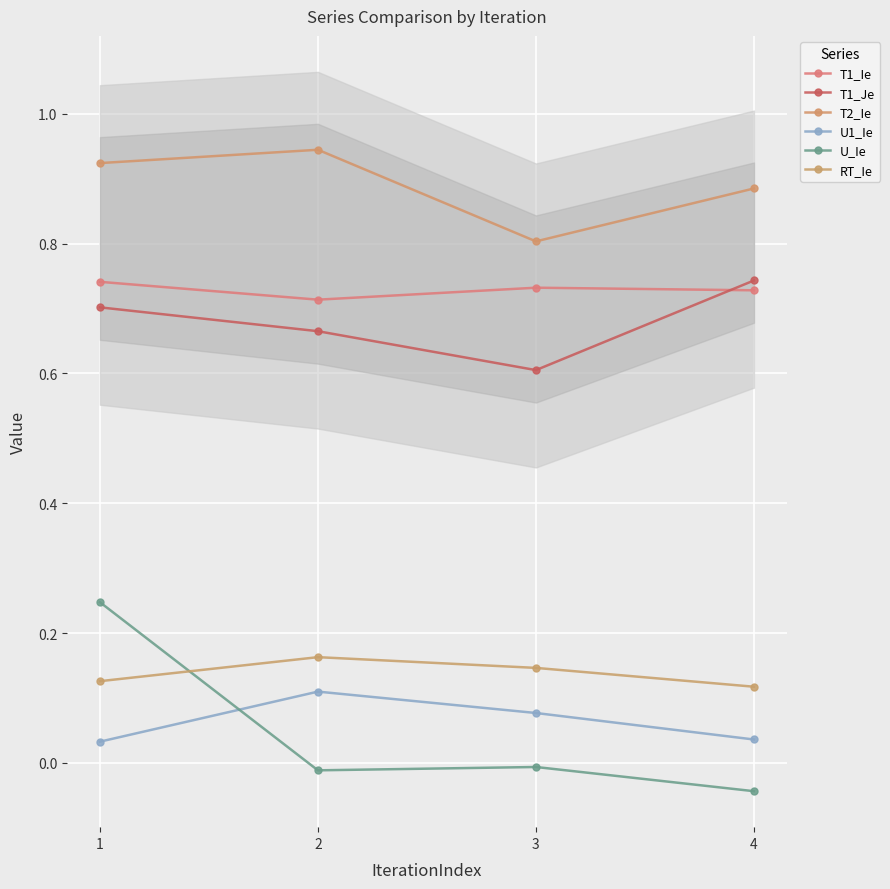

Between 1 and 4, which is larger?

1